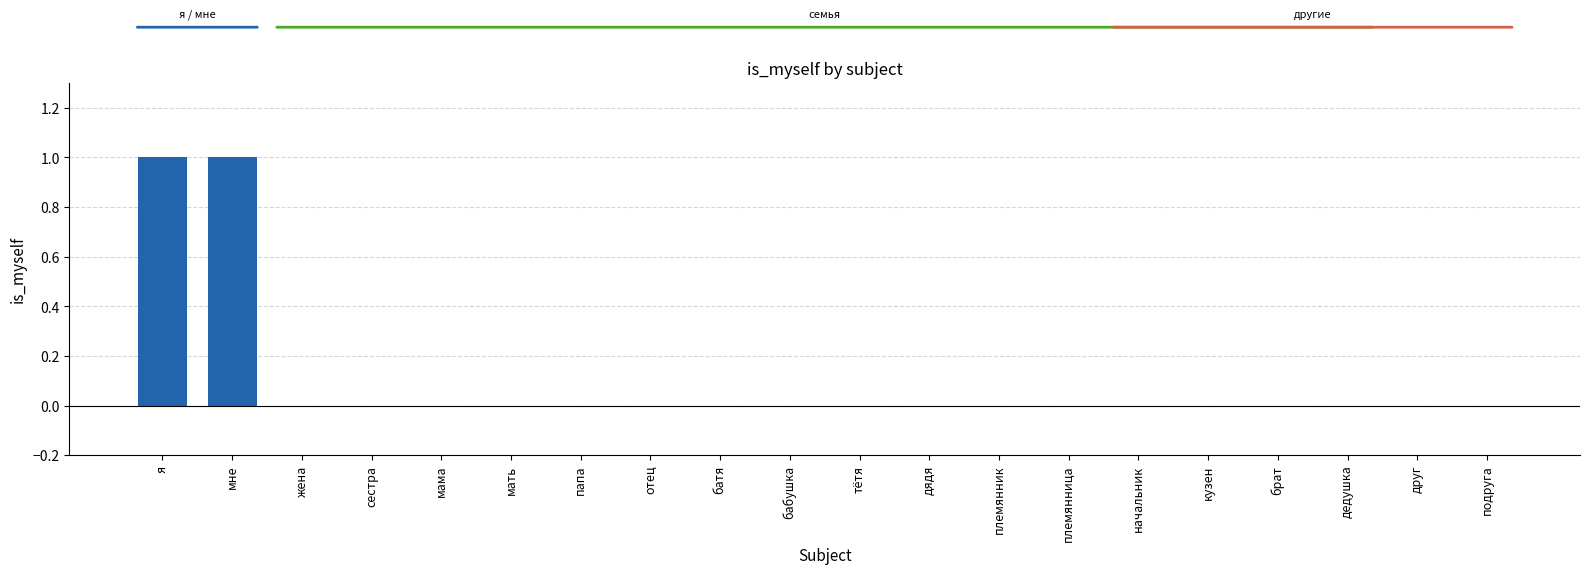

Are the bars horizontal?

No